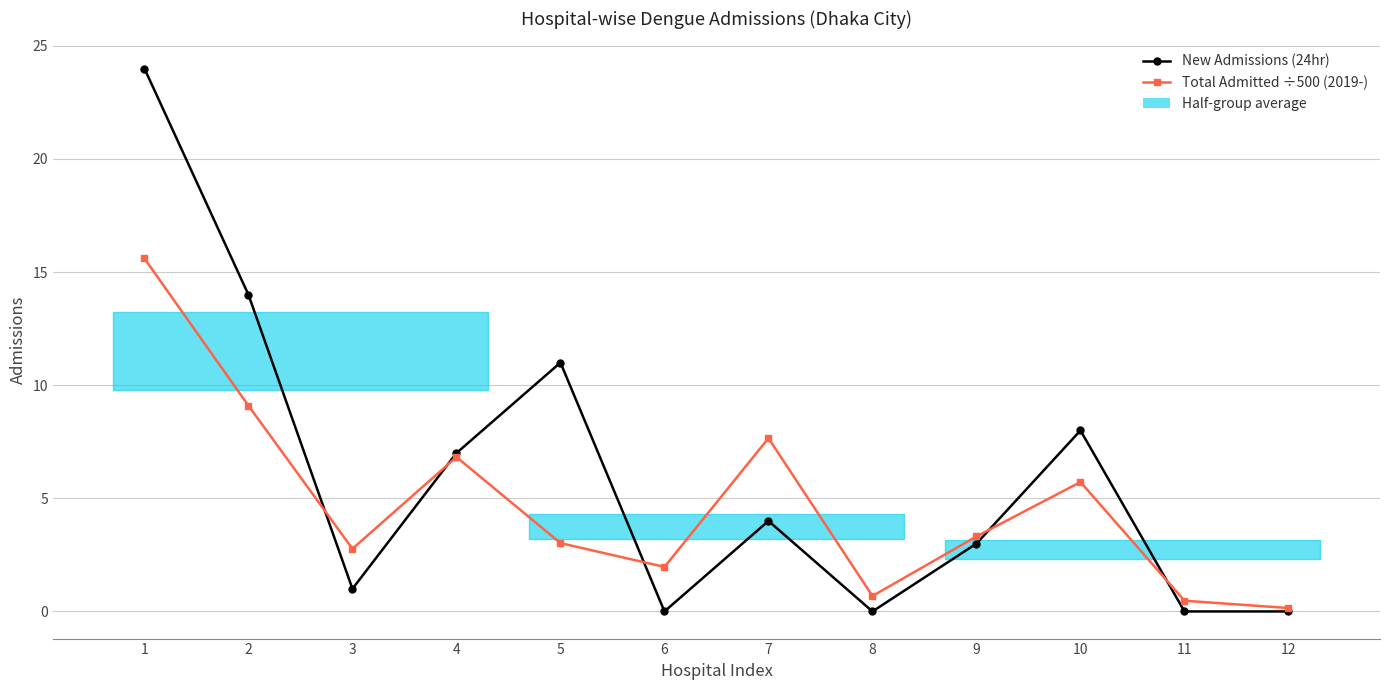

List the series in order of their peak value, lowest first.

Total Admitted ÷500 (2019-), New Admissions (24hr)